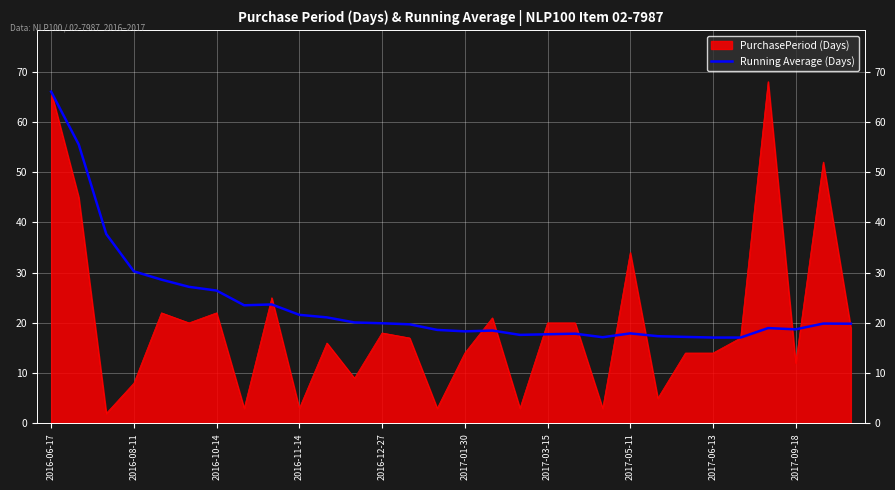

How many lines are shown in the chart?

1